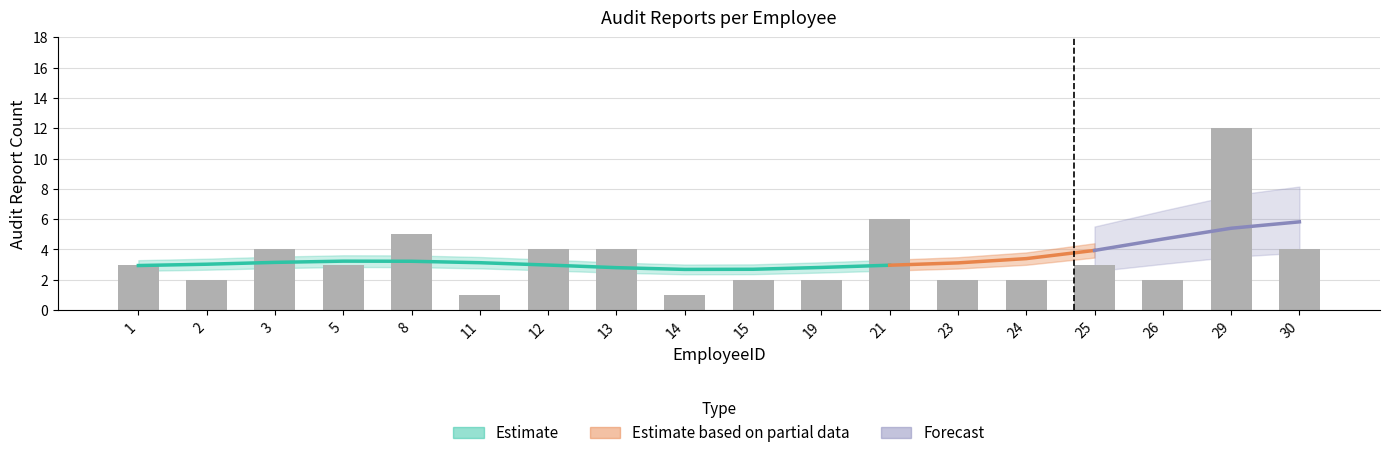

What is the maximum value shown in the chart?

12